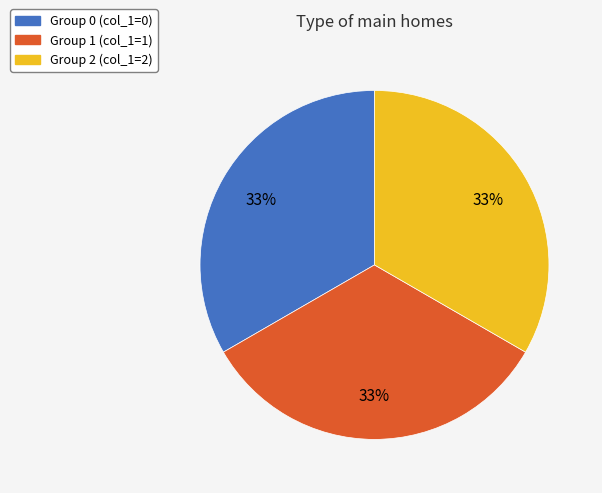

Is it true that Group 2 (col_1=2) is 33% of the pie?

True